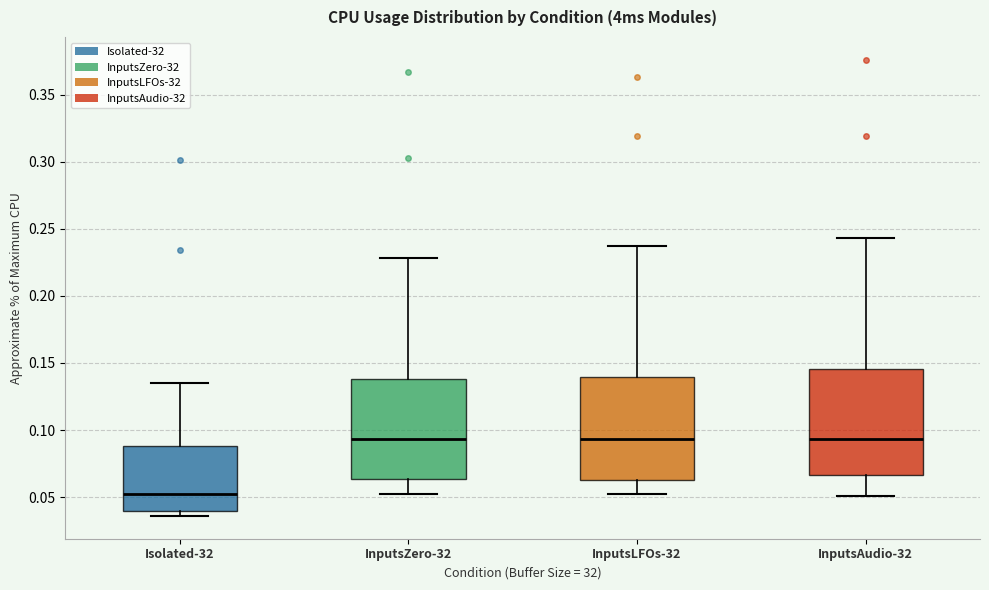

Reading left to right, read every box against the y-axis: the position of its median line, the range the box covers, and the ends of its whiskers. The values are not printed on the chart, so give them approximately, as read against the axis.

Isolated-32: median 0.055, box 0.040 to 0.090, whiskers 0.035 to 0.135
InputsZero-32: median 0.095, box 0.065 to 0.140, whiskers 0.050 to 0.230
InputsLFOs-32: median 0.095, box 0.065 to 0.140, whiskers 0.050 to 0.235
InputsAudio-32: median 0.095, box 0.065 to 0.145, whiskers 0.050 to 0.245